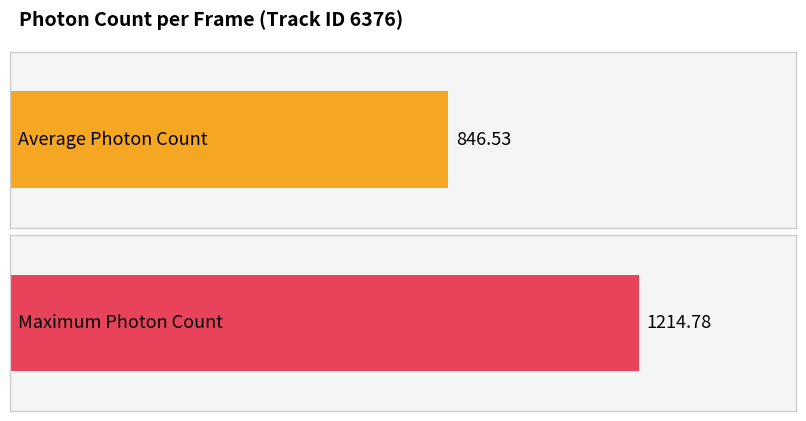

Is it true that the value at 1903 is 1425.4?

False